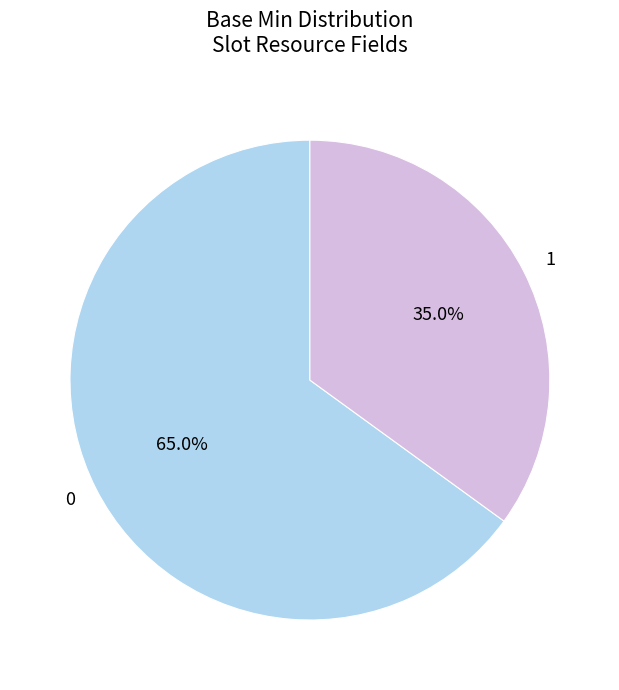

Approximately how many times larger is the value at 1 compared to 0?

0.5